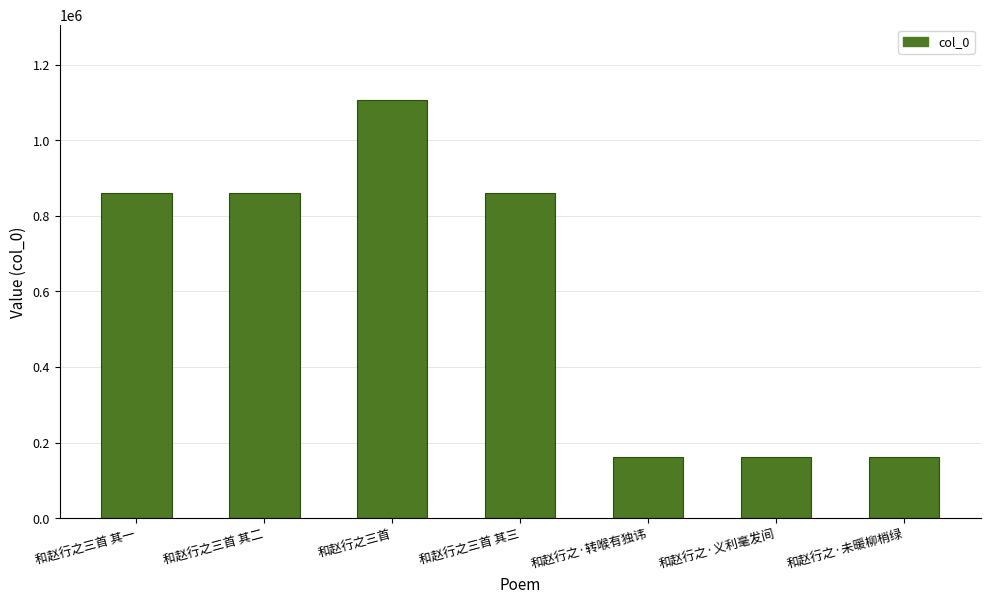

What is the greatest value displayed?

1106523